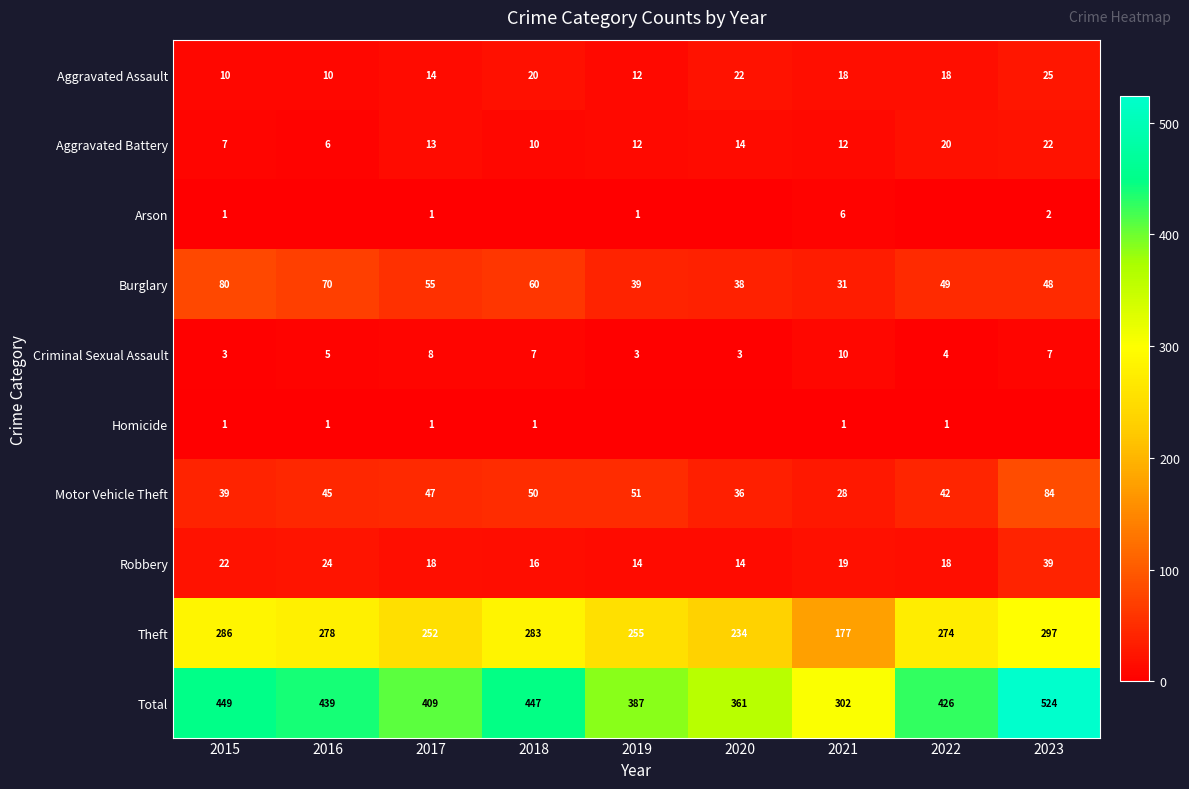

Read the Robbery value at 2016.

24